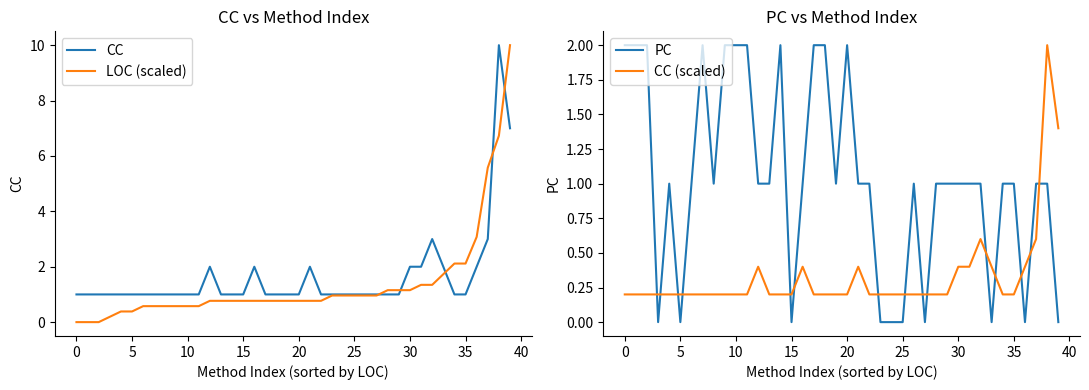

True or false: CC (scaled) and CC intersect in this chart.

False